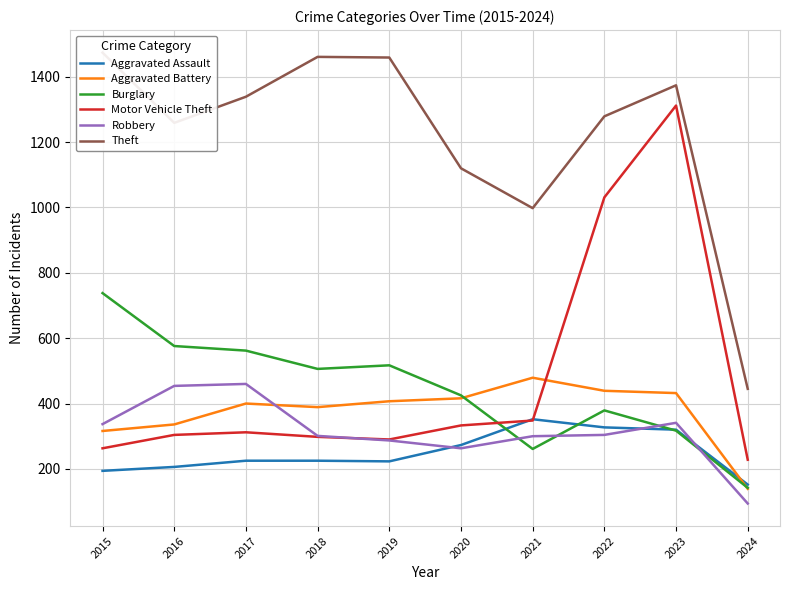

How many lines are shown in the chart?

6